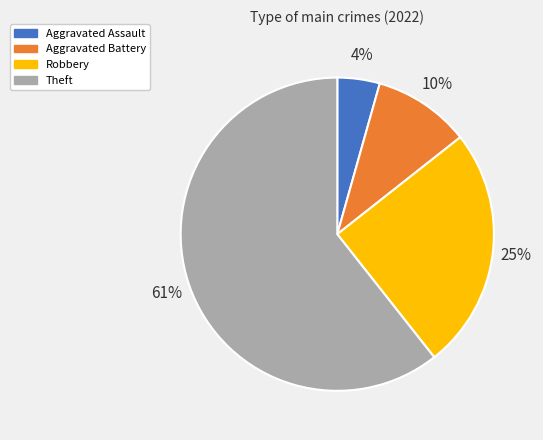

Is it true that Theft is 73% of the pie?

False